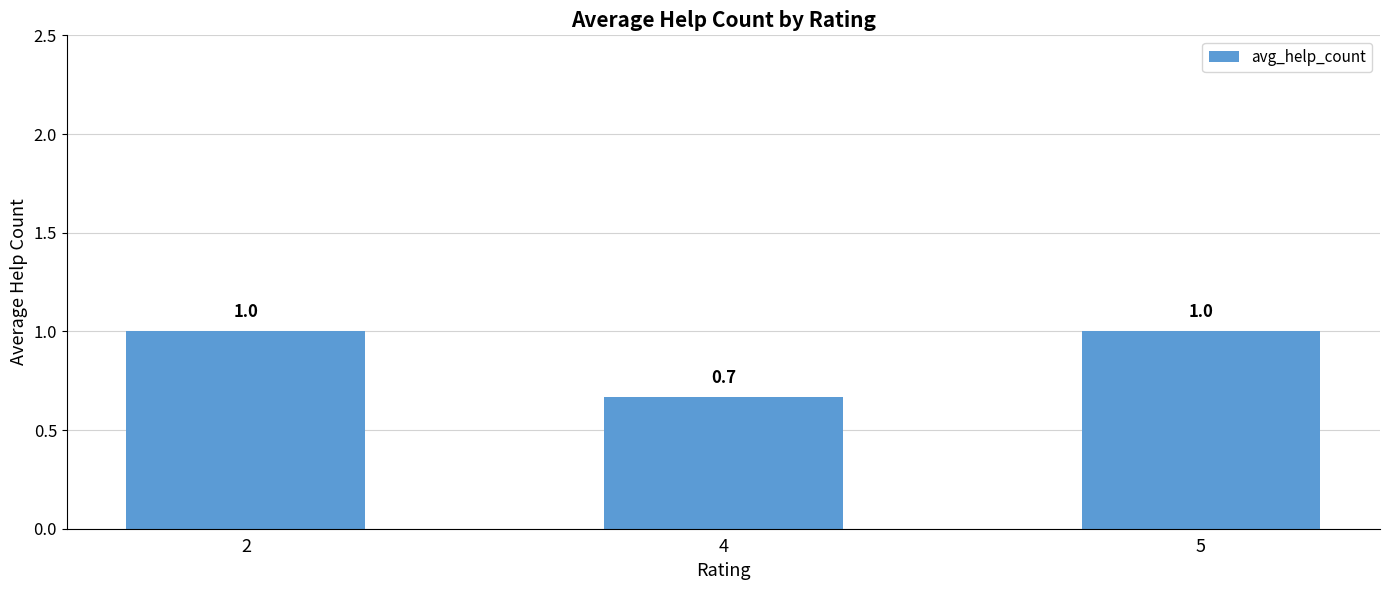

What is the sum of the values at 5 and 4?

1.7